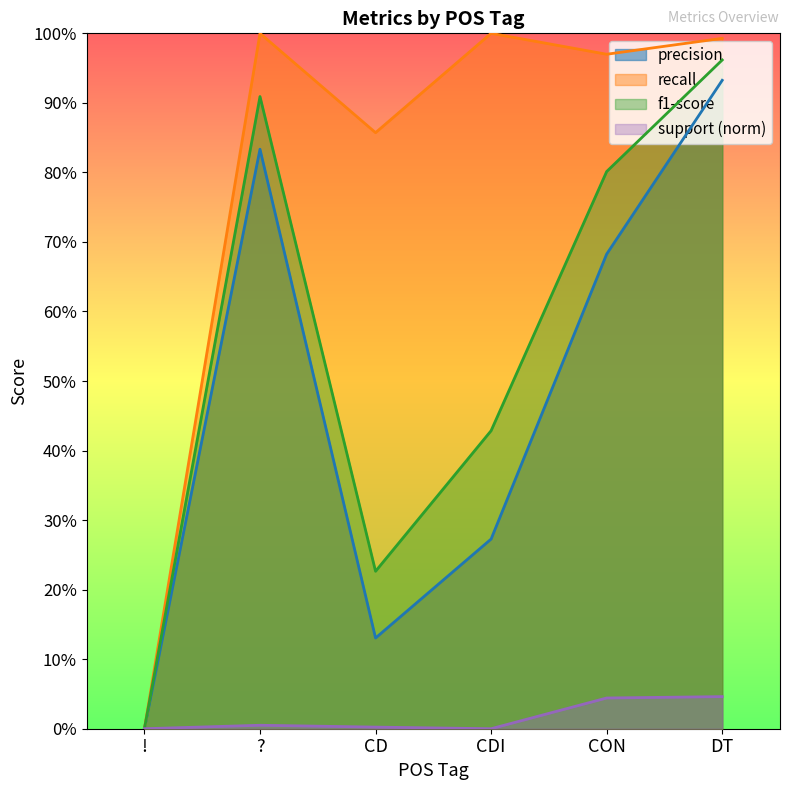

True or false: f1-score and precision intersect in this chart.

False